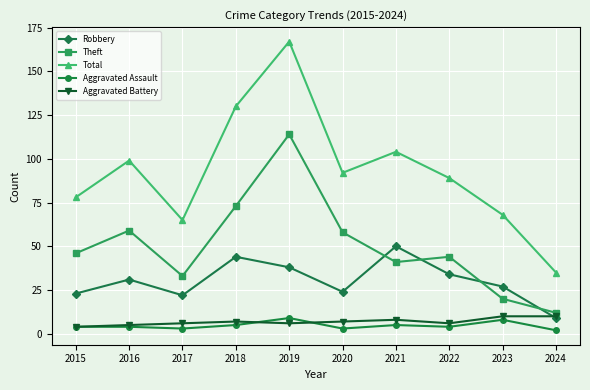

Which series has the largest total across all categories?

Total